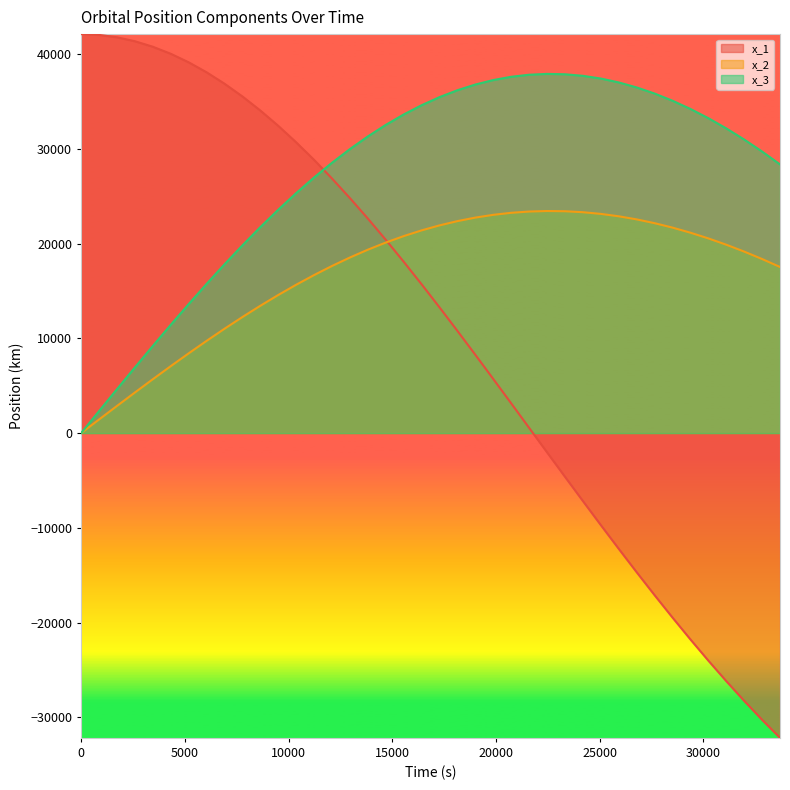

Which series has the largest total across all categories?

x_3